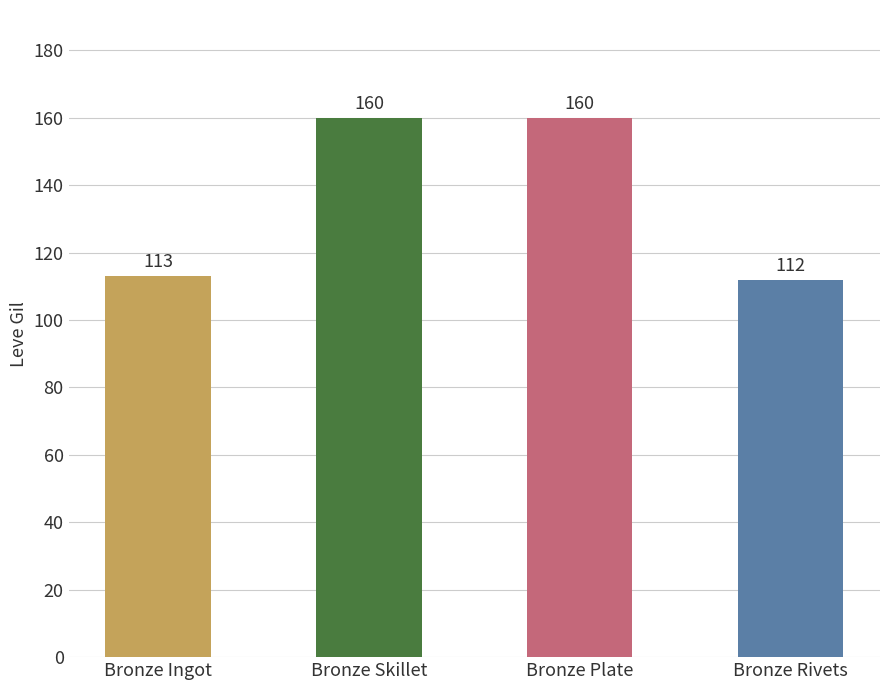

What is the label of the 4th bar from the left?

Bronze Rivets